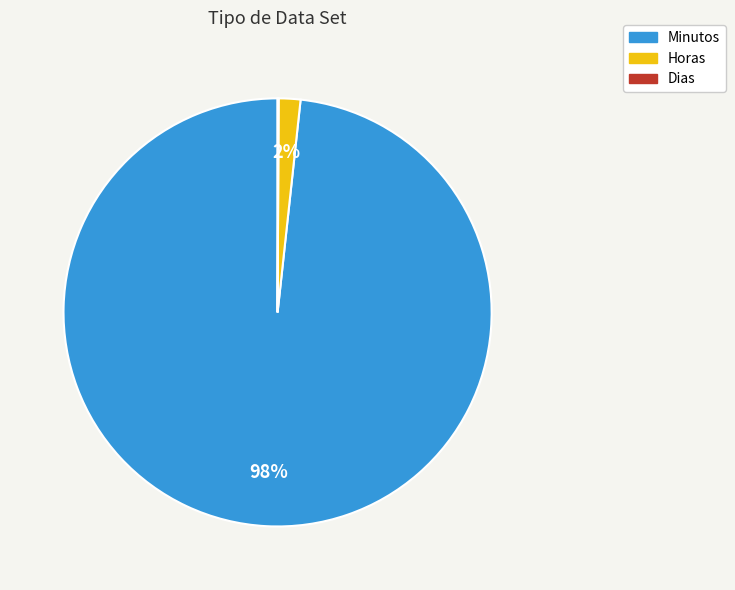

Do Minutos and Horas together represent more than half of the pie?

Yes